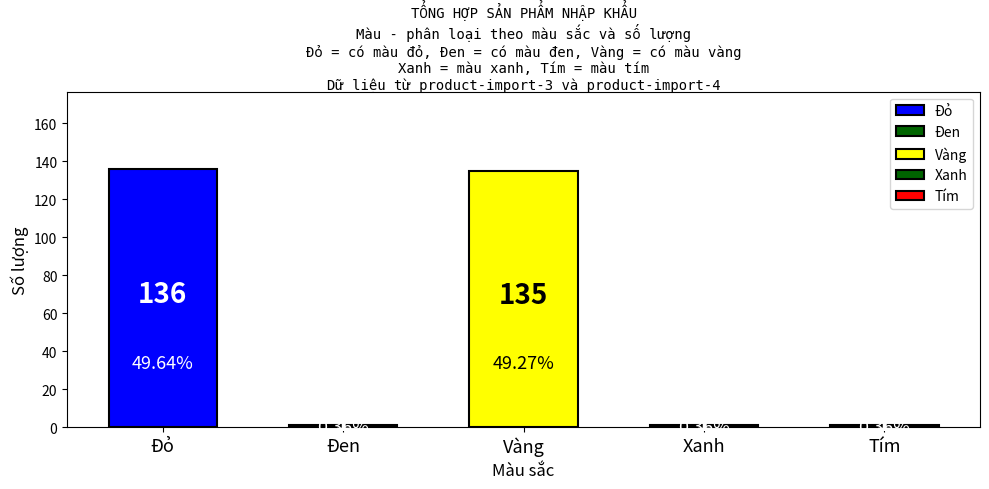

What is the label of the 1st bar from the right?

Tím